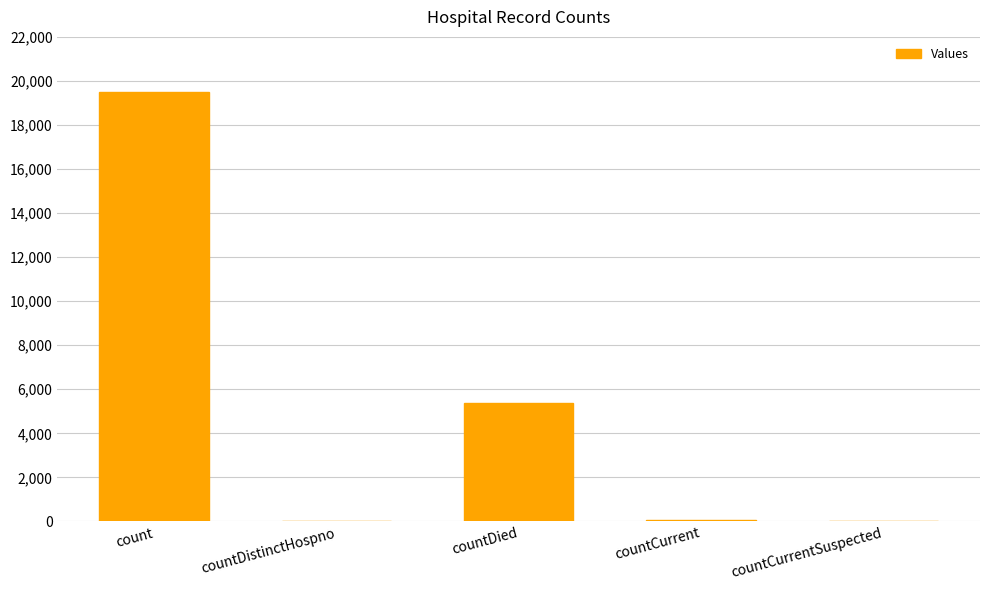

What is the greatest value displayed?

19510